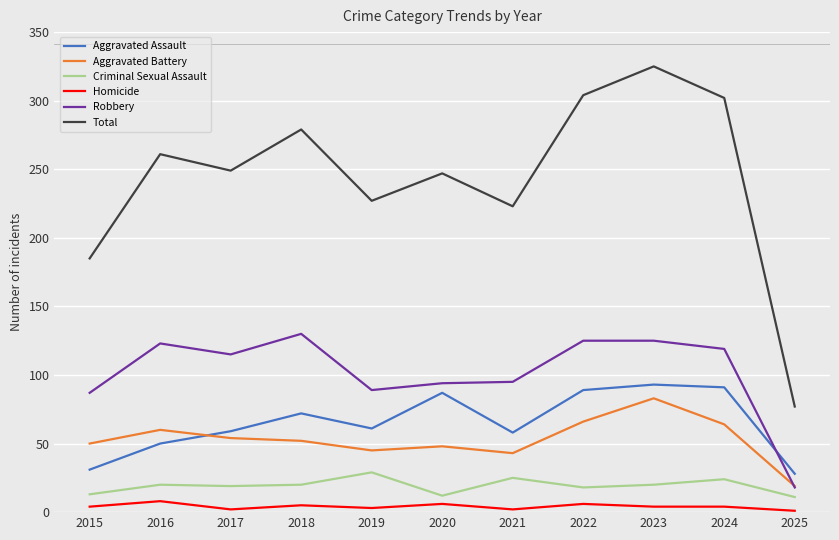

True or false: Total has a value of 302 at 2024.

True